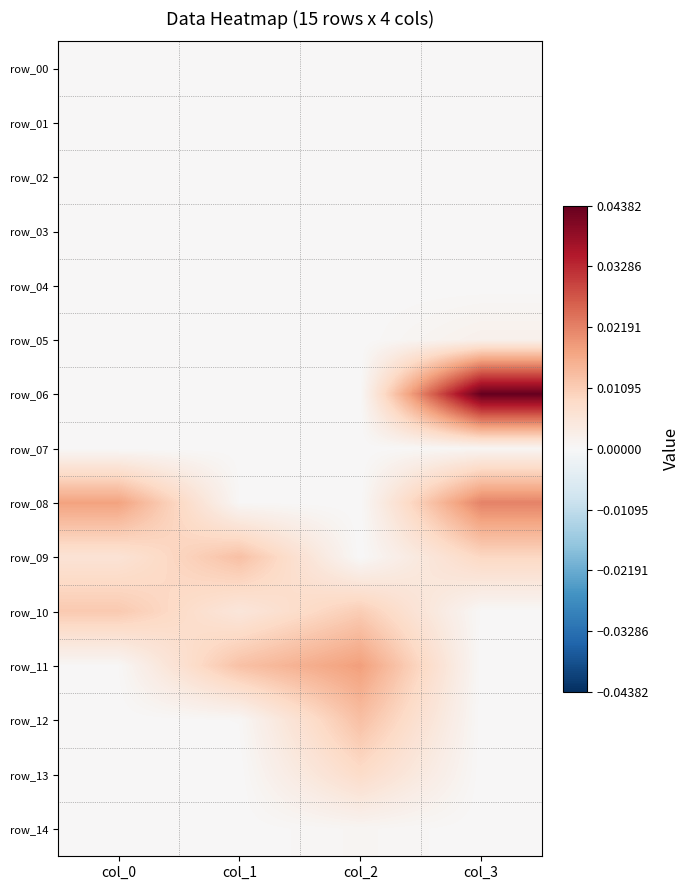

Is it true that row_12 equals 0.0 at col_1?

True